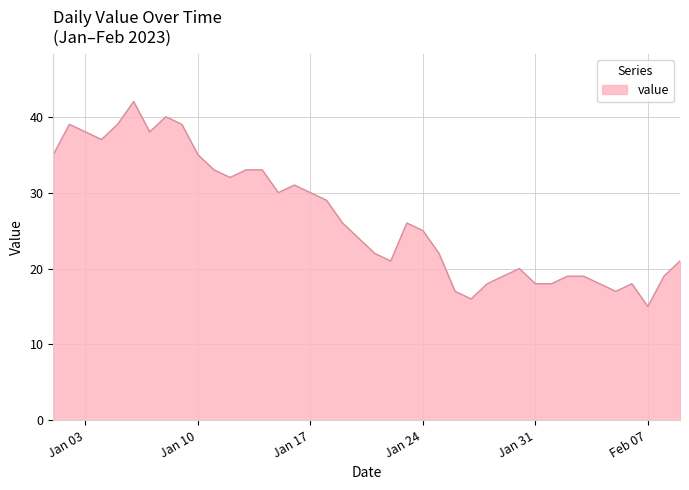

Reading left to right, list all the values displayed in this chart.

35	39	38	37	39	42	38	40	39	35	33	32	33	33	30	31	30	29	26	24	22	21	26	25	22	17	16	18	19	20	18	18	19	19	18	17	18	15	19	21